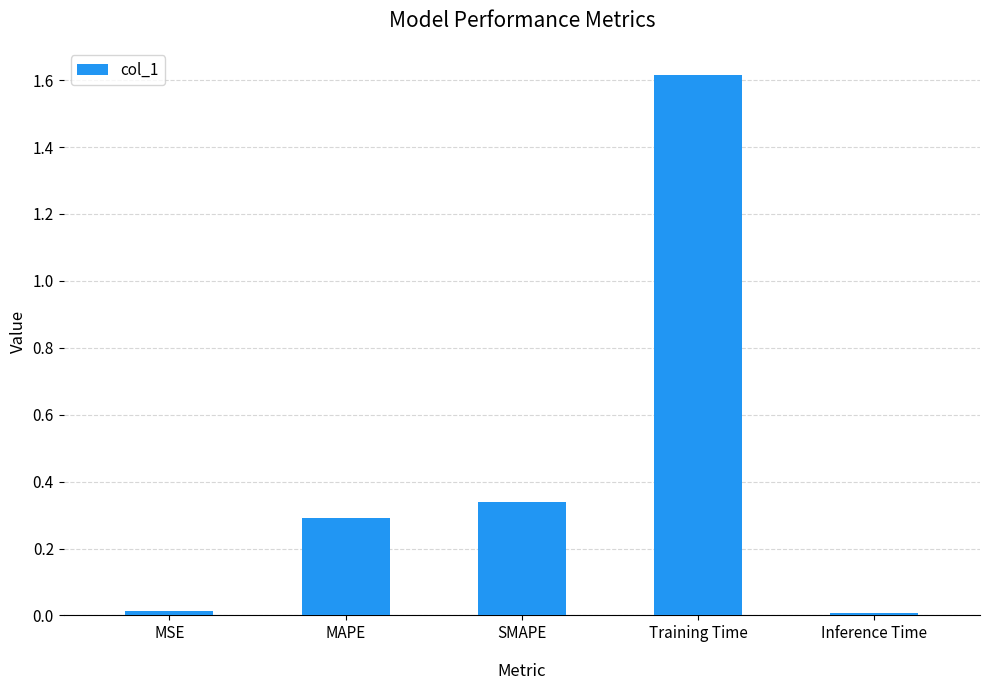

What is the greatest value displayed?

1.6